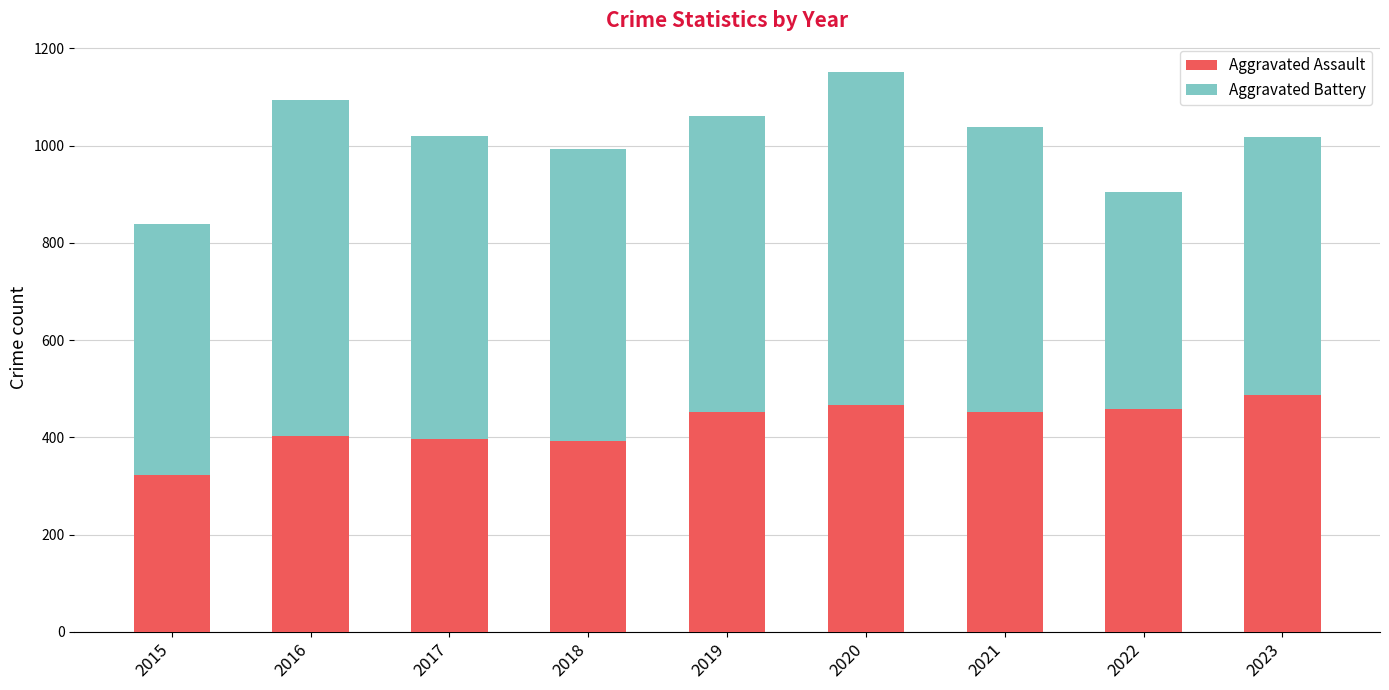

What is the total value across all series at 2018?

992